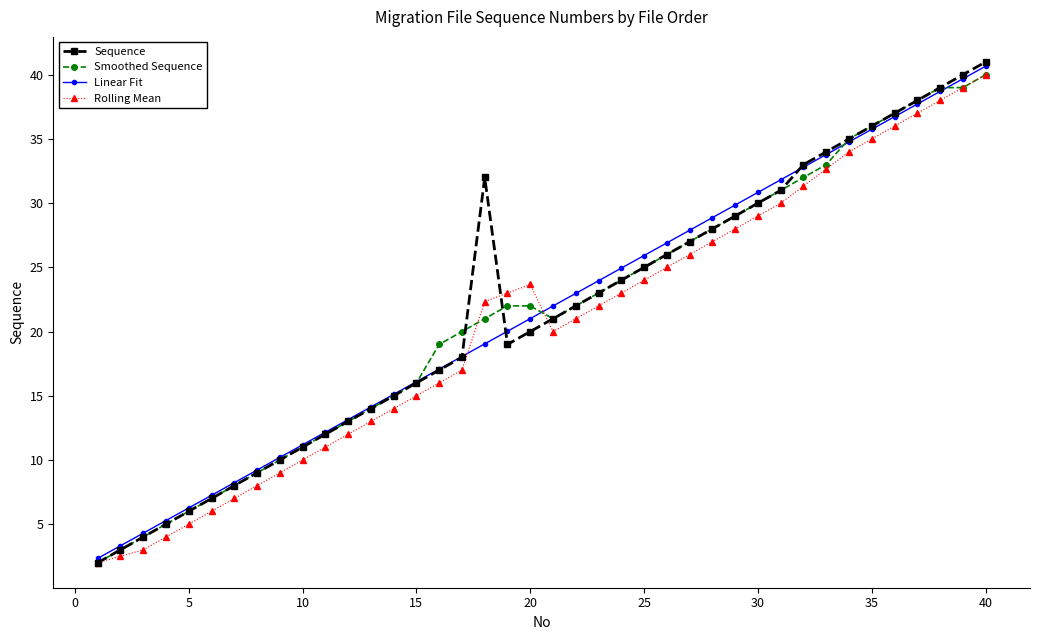

Which series has the widest spread of values?

Sequence